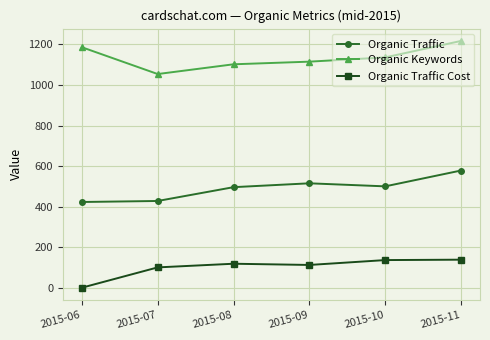

At which category is the sum across all series the highest?

2015-11